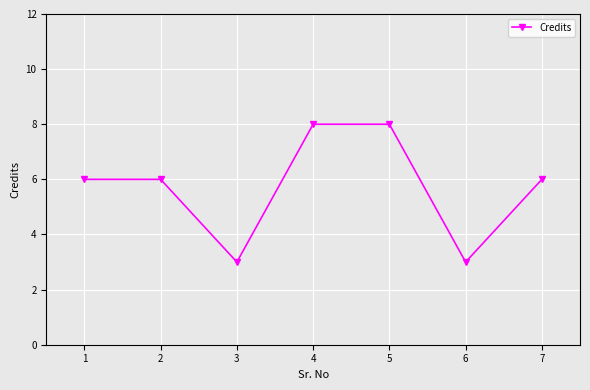

How many points are lower than both their immediate neighbors (excluding endpoints)?

2